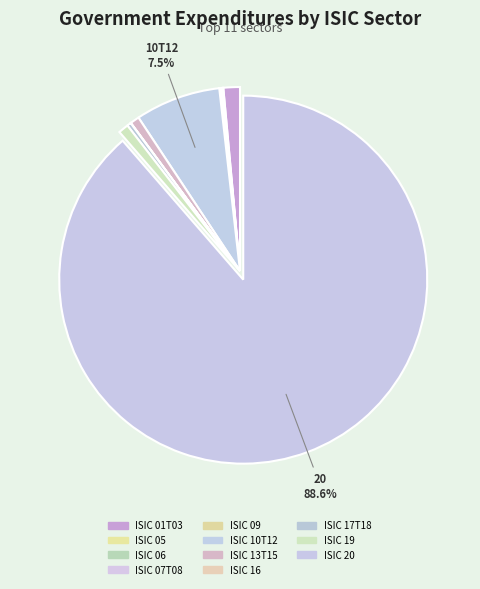

Is it true that ISIC 07T08 is 8% of the pie?

False